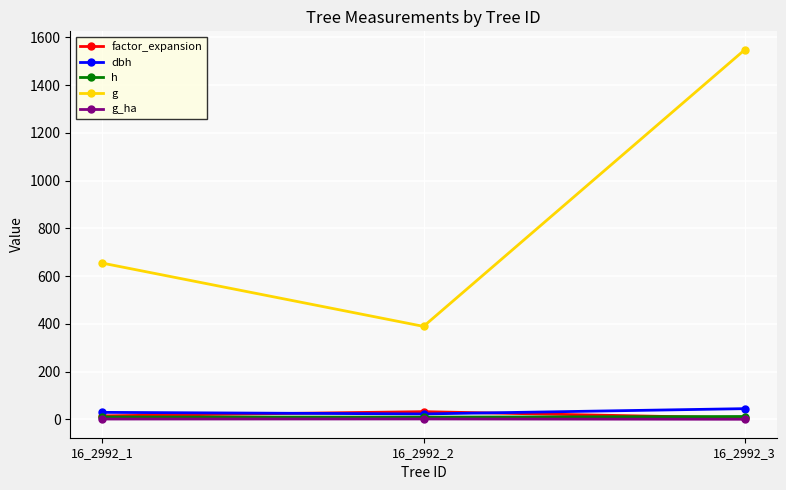

At which label is dbh closest to 33?

16_2992_1